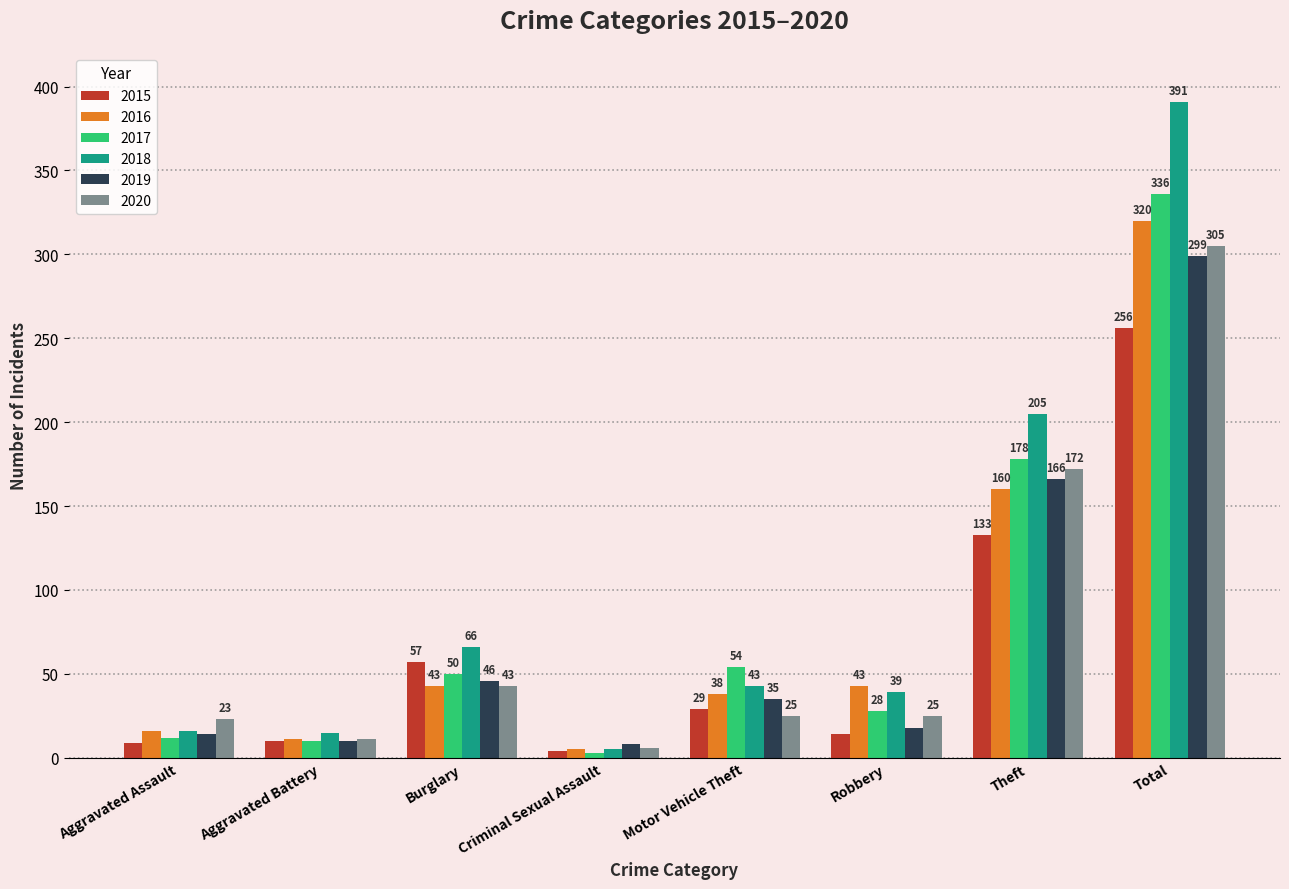

At how many categories does at least one series exceed 272?

1